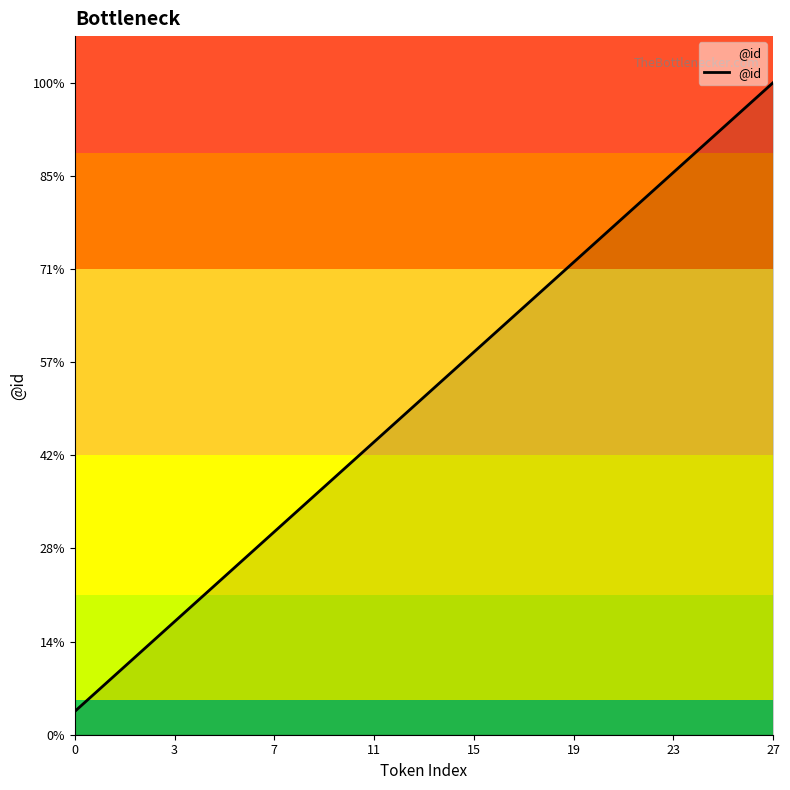

What is the difference between the second highest and minimum values?

26